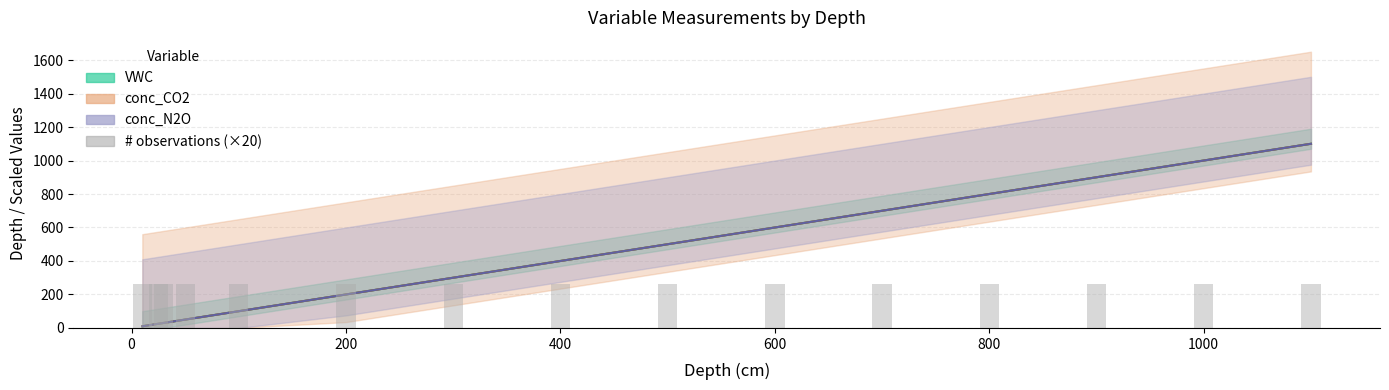

What is the minimum value for VWC?

10